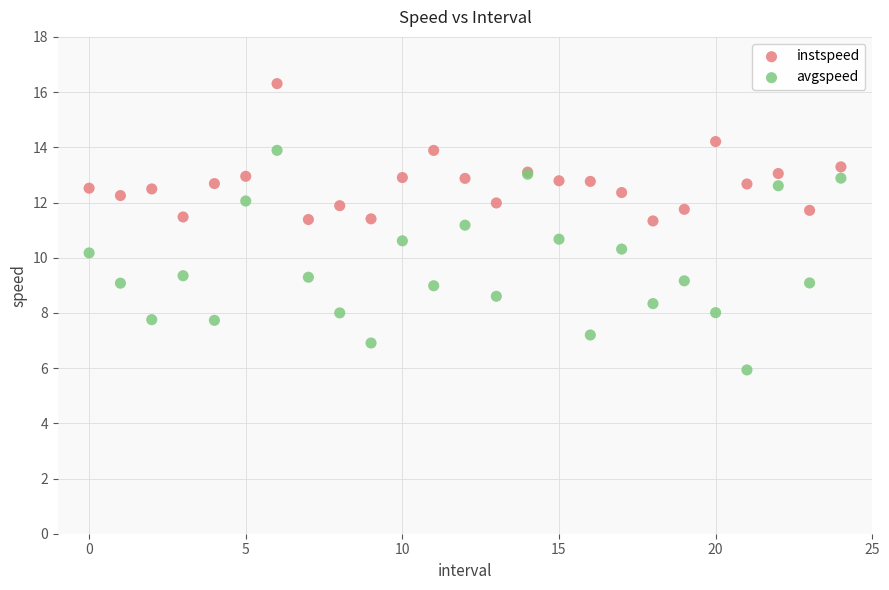

Which series has the widest spread of Y values?

avgspeed